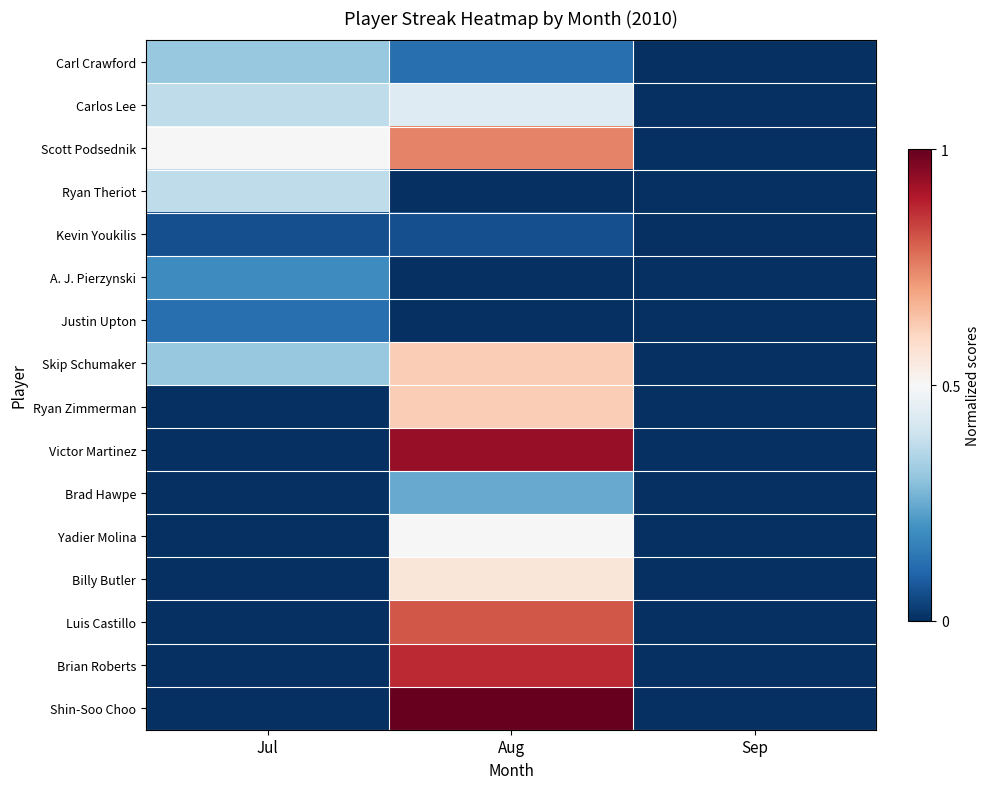

Rank the series by their maximum value, from lowest to highest.

Kevin Youkilis, Justin Upton, A. J. Pierzynski, Brad Hawpe, Carl Crawford, Ryan Theriot, Carlos Lee, Yadier Molina, Billy Butler, Skip Schumaker, Ryan Zimmerman, Scott Podsednik, Luis Castillo, Brian Roberts, Victor Martinez, Shin-Soo Choo